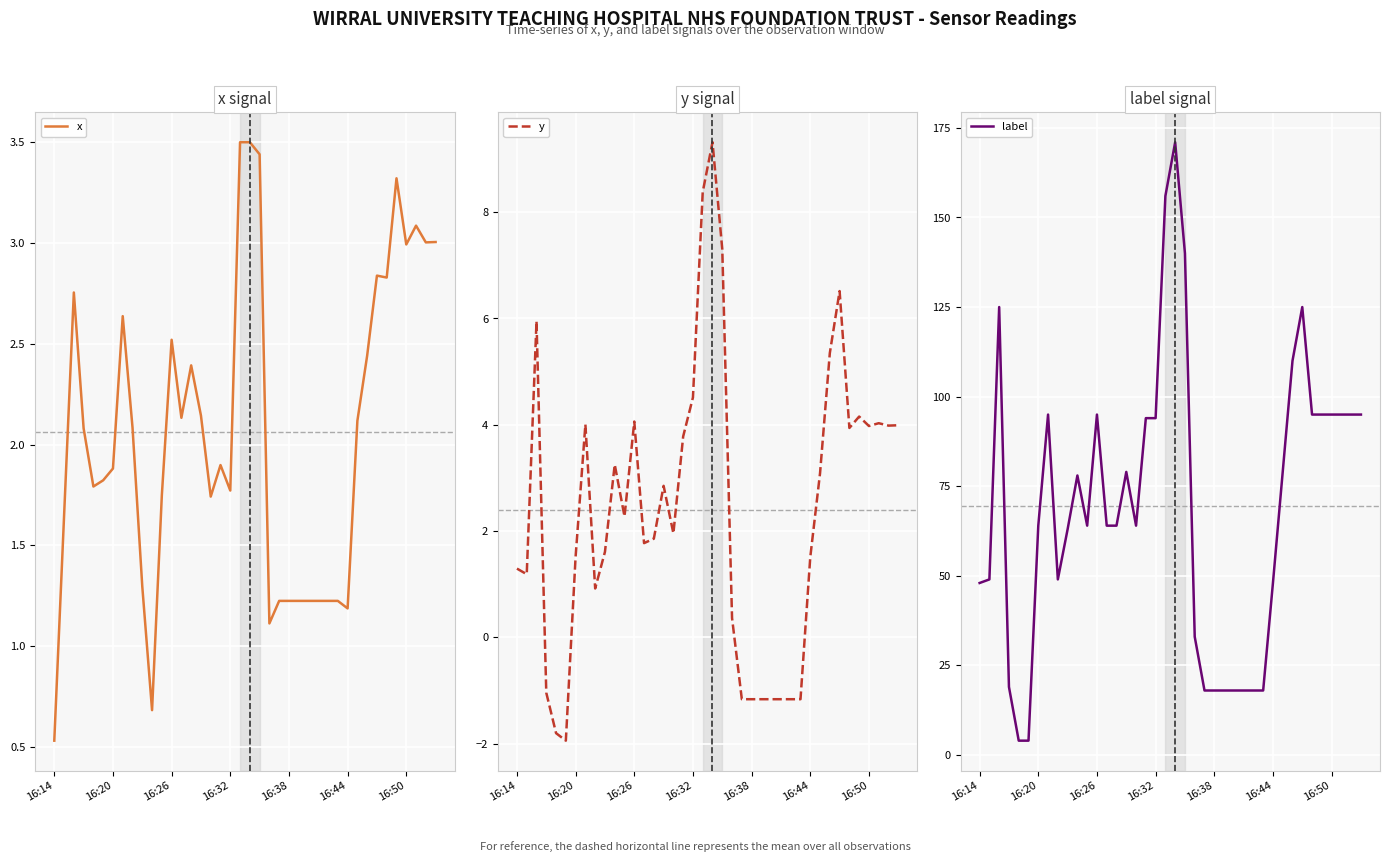

True or false: x and label intersect in this chart.

False